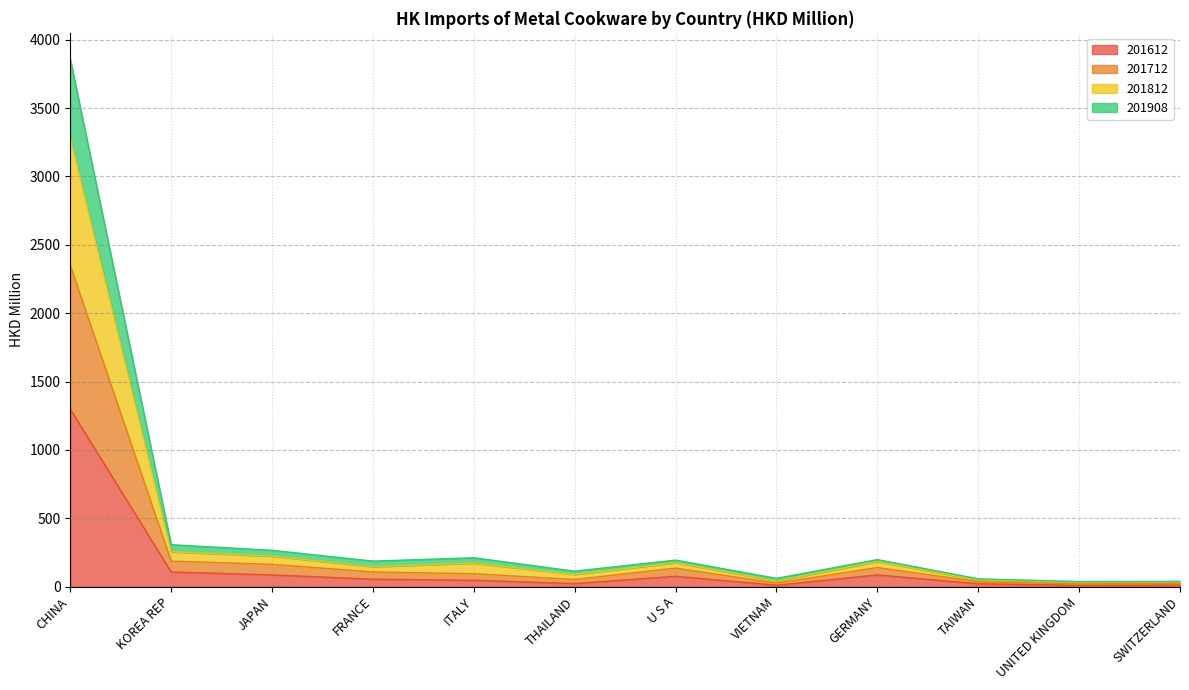

What are all the series names shown in the legend?

201612, 201712, 201812, 201908